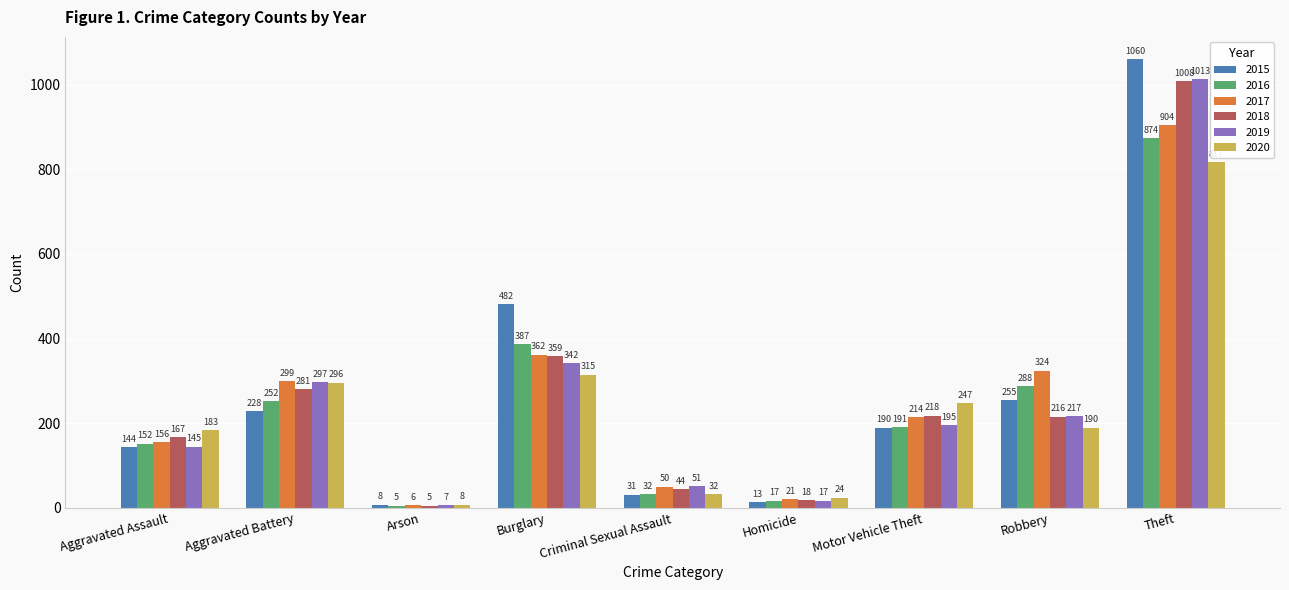

At which label is 2015 closest to 534?

Burglary